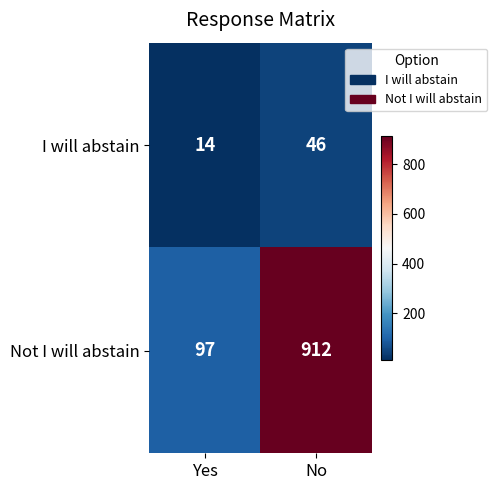

The Not I will abstain series shows 97 at Yes. True or false?

True